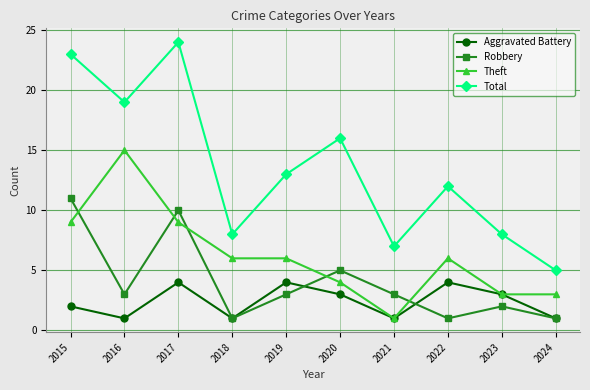

Which series has the largest range (max minus min)?

Total